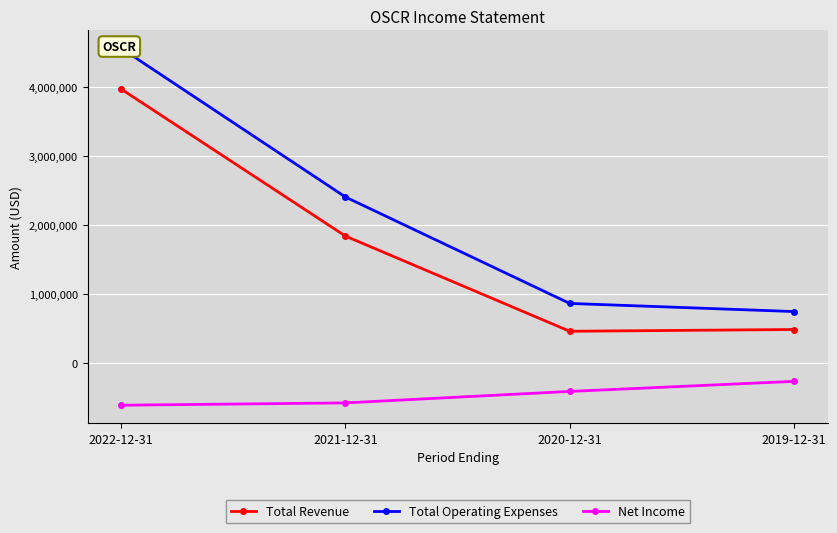

True or false: Total Revenue and Net Income intersect in this chart.

False